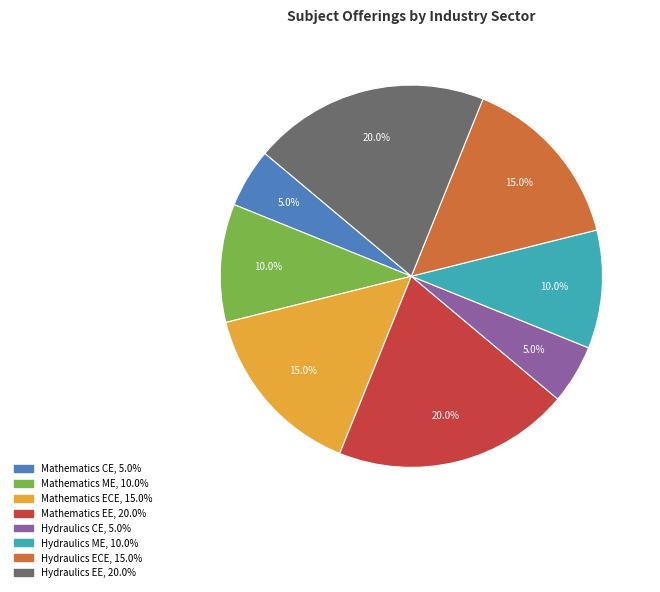

The Hydraulics ME slice represents 17% of the pie. True or false?

False